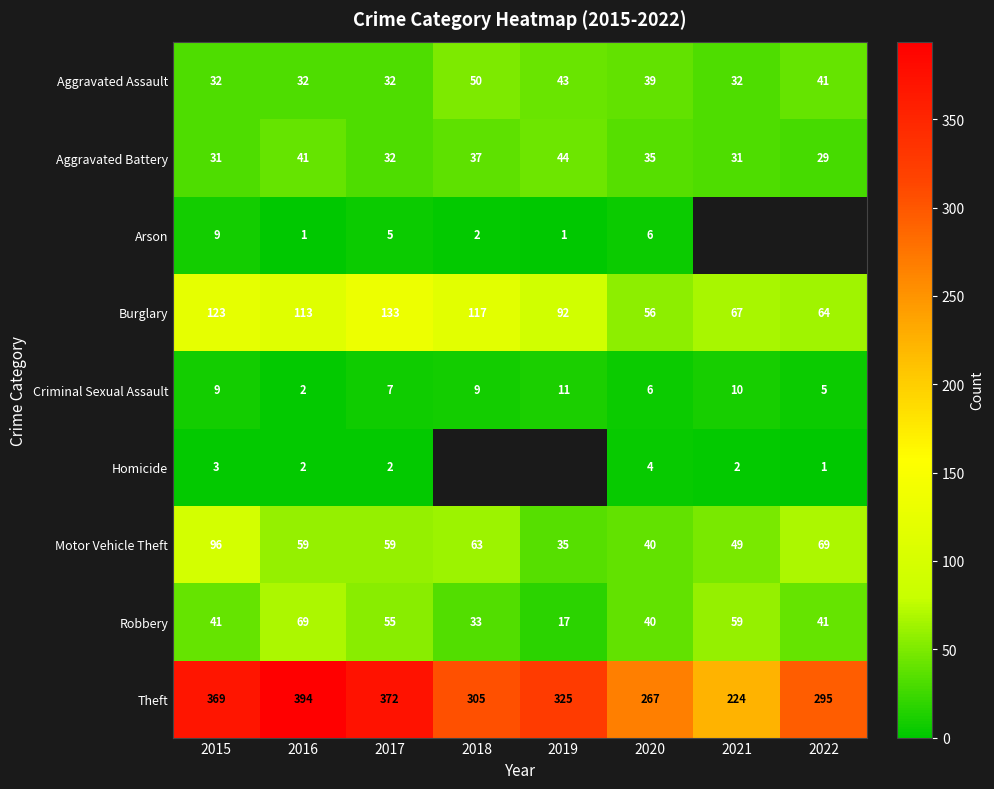

What is the approximate value of Criminal Sexual Assault at 2015?

9